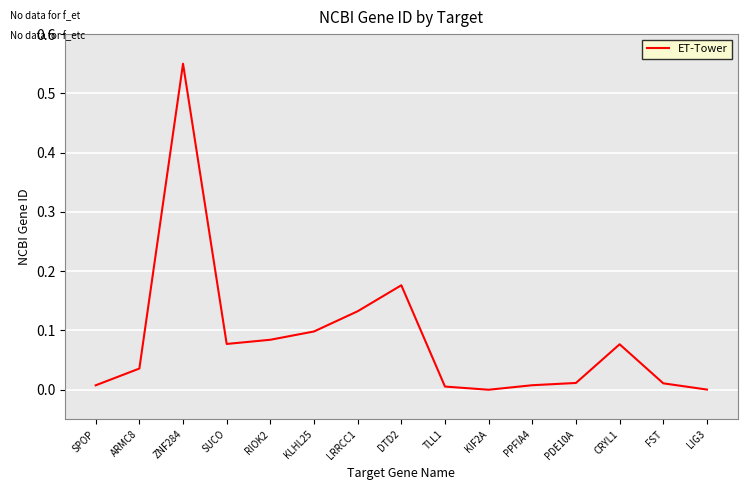

How many lines are shown in the chart?

1